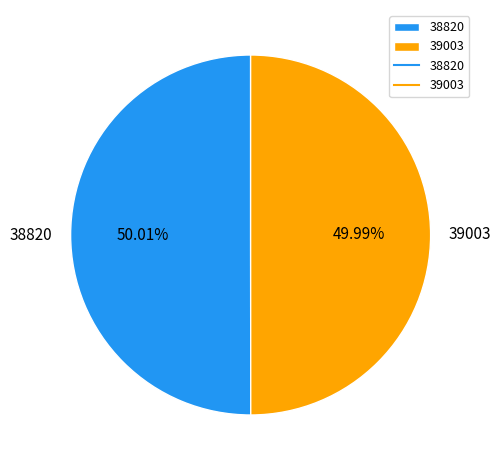

Approximately how many times larger is the value at 39003 compared to 38820?

1.0